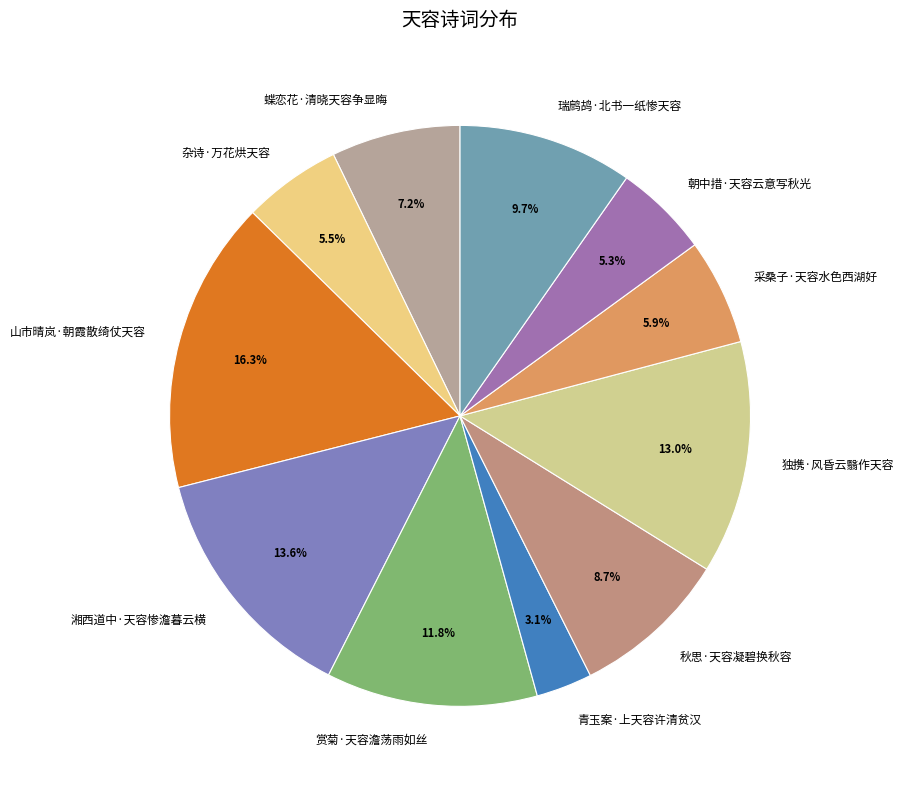

Does 秋思·天容凝碧换秋容 represent more than half of the total?

No